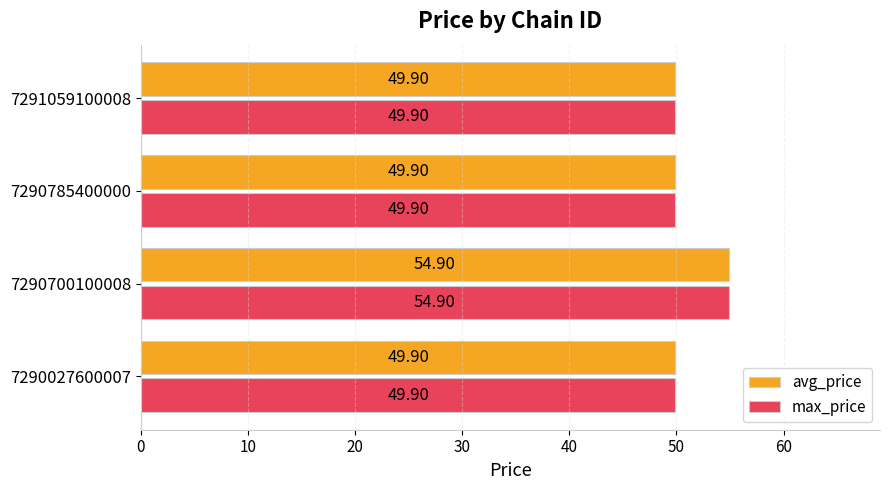

At which category is the sum across all series the highest?

7290700100008